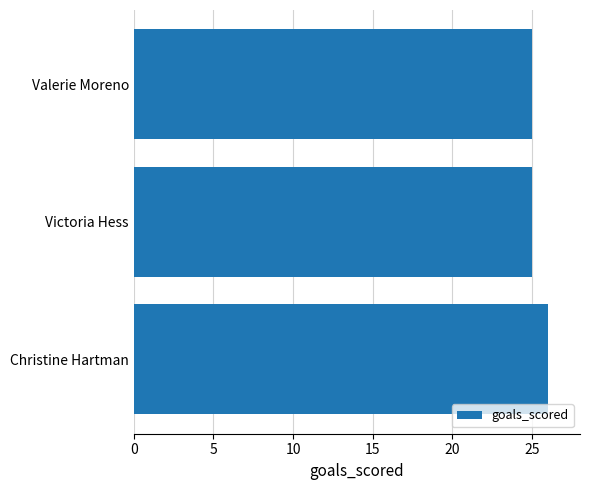

Reading bottom to top, list all the values displayed in this chart.

Christine Hartman=26	Victoria Hess=25	Valerie Moreno=25